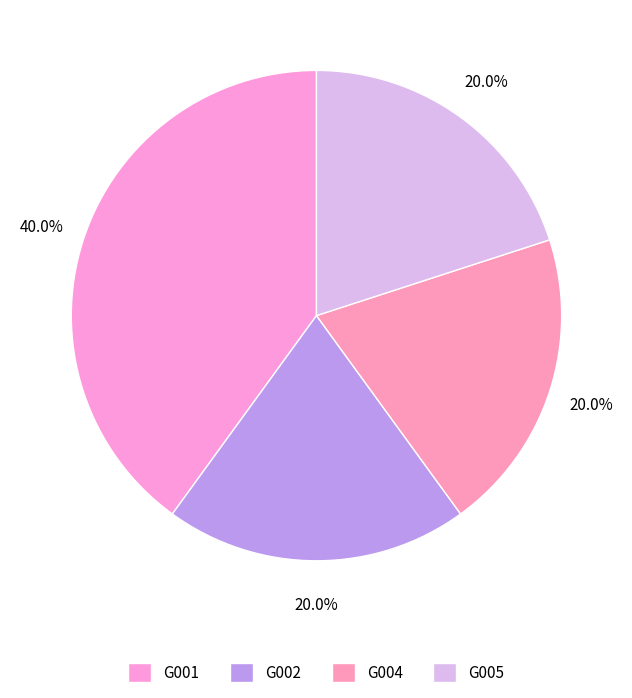

How many slices are in this pie chart?

4